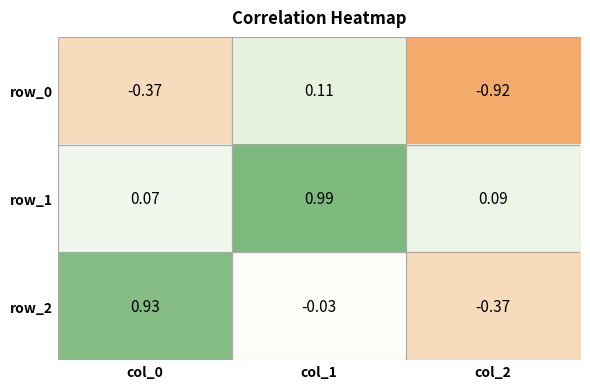

Is the value of row_0 at col_0 greater than the value of row_1 at col_0?

No